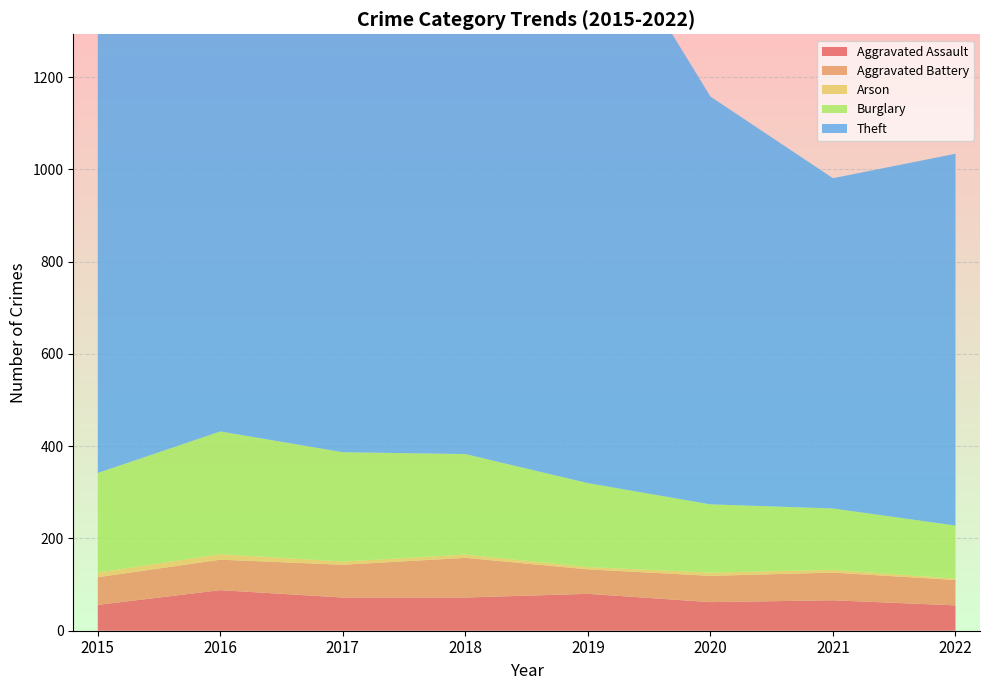

Reading left to right, transcribe all the data shown in this chart.

Aggravated Assault: 56	88	72	72	80	62	66	55
Aggravated Battery: 60	66	71	86	53	57	60	55
Arson: 10	12	7	7	5	7	6	3
Burglary: 216	266	237	218	182	148	133	115
Theft: 1041	1151	1188	1170	1272	884	716	806